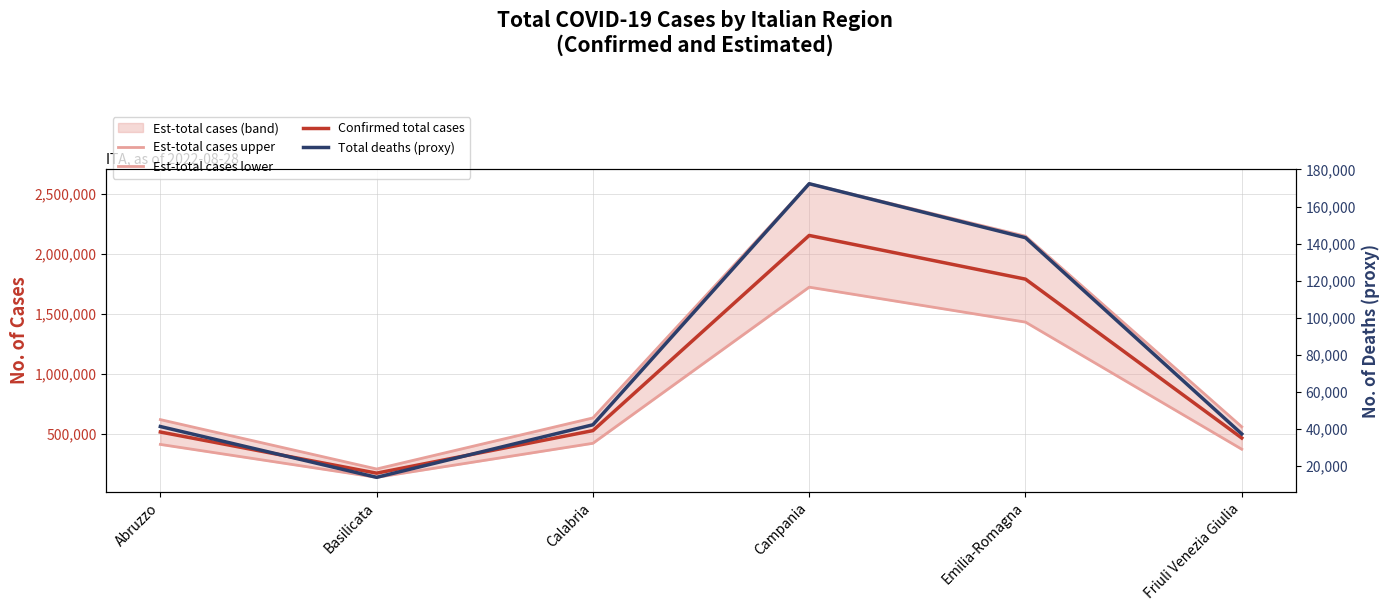

How many distinct data groups are displayed?

4